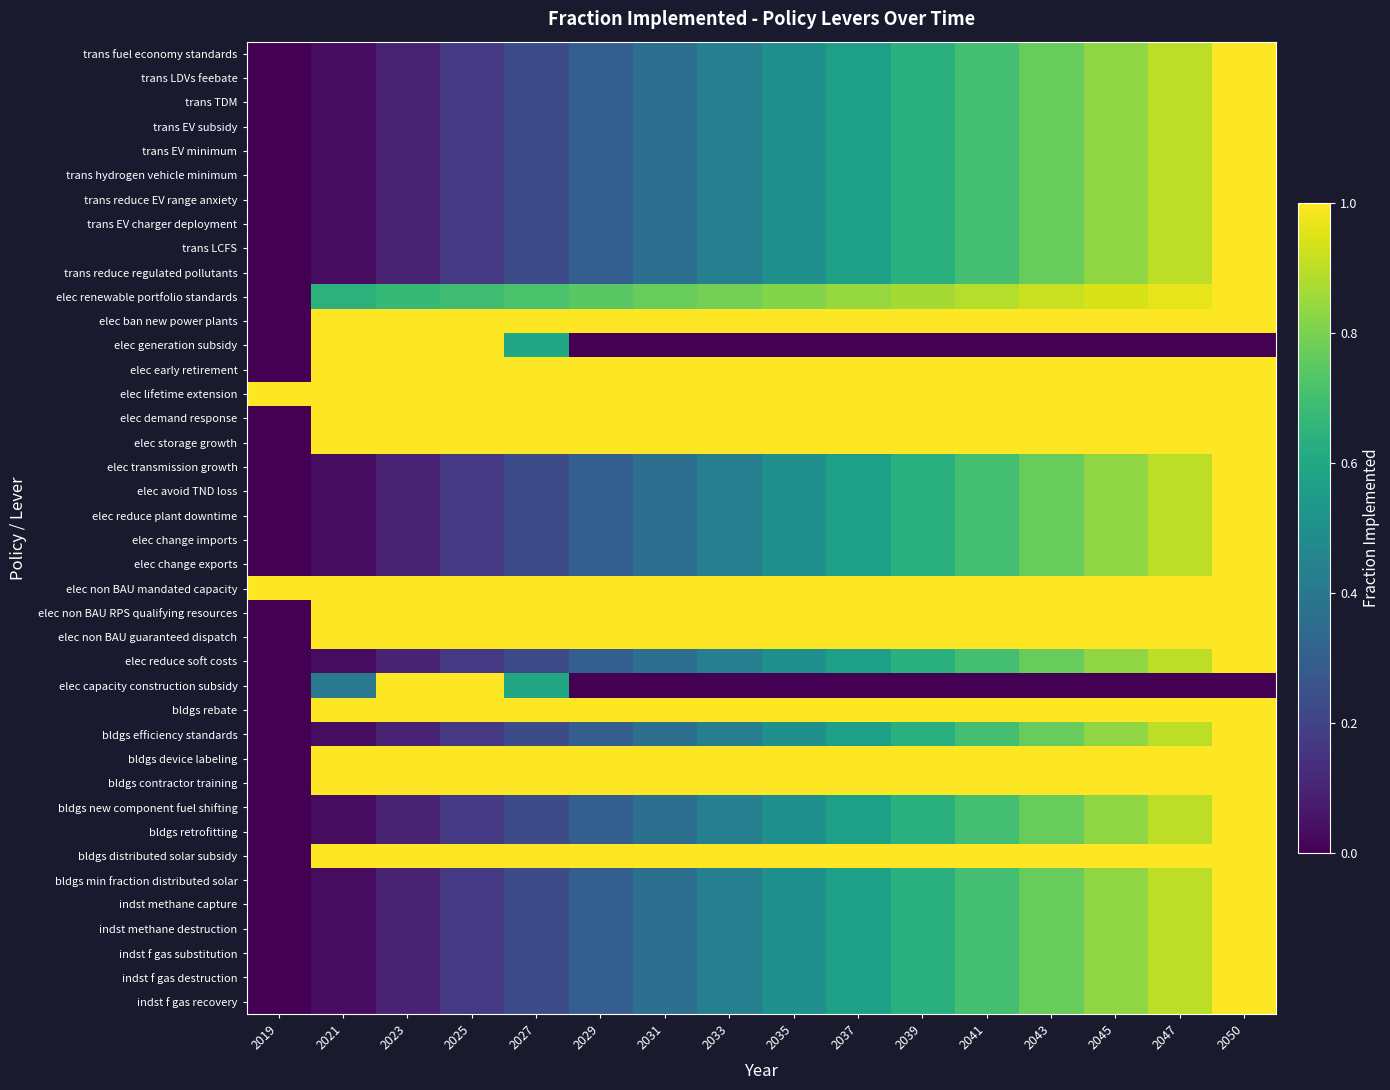

At how many categories does at least one series exceed 0?

16